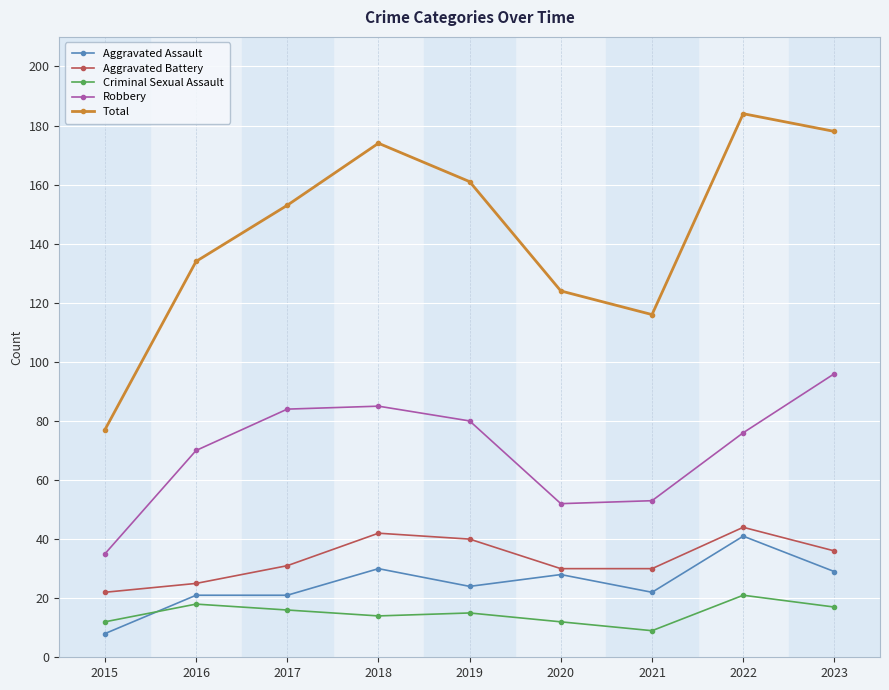

The value of Aggravated Assault at 2019 is 24. True or false?

True